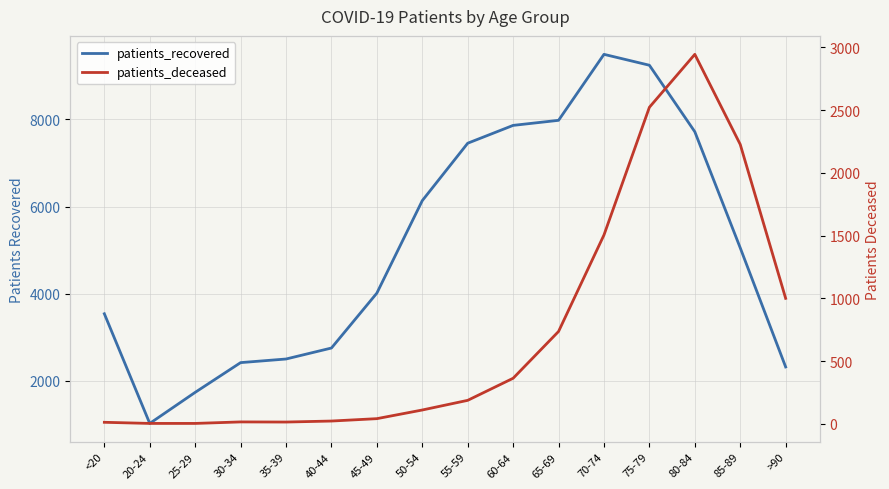

How many lines are shown in the chart?

2